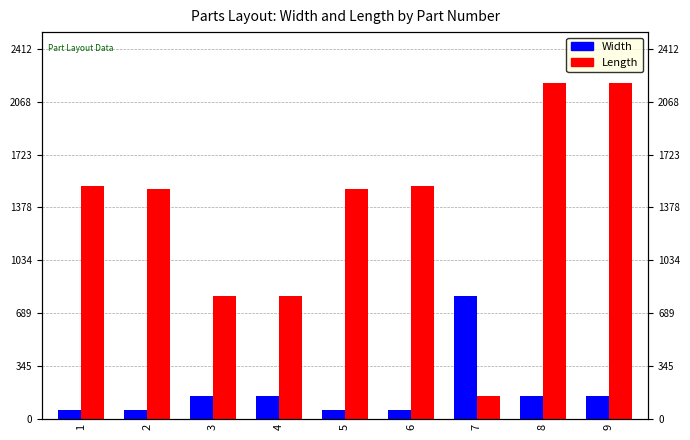

Is the value of Length at 6 greater than the value of Width at 8?

Yes